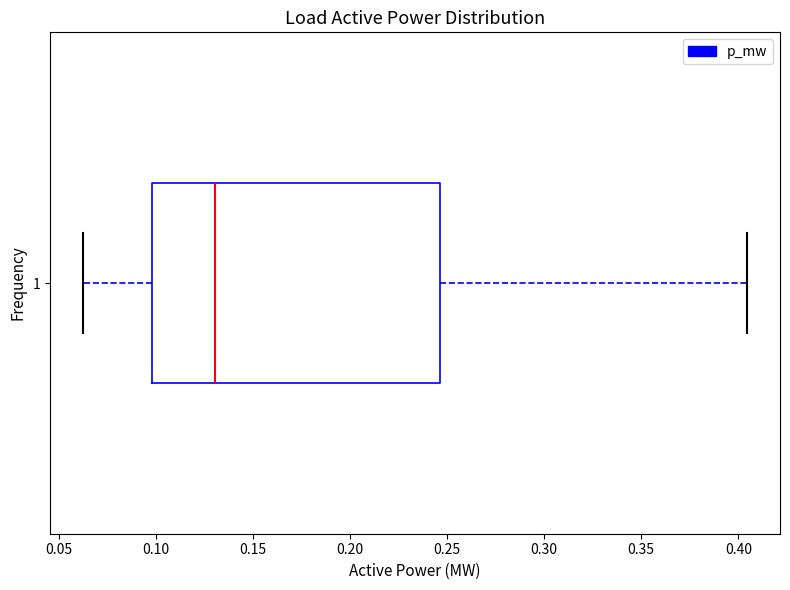

Transcribe this box plot: give where the median line is, the range the box spans, and where the two whiskers end, as read against the x-axis. The values are not printed on the chart, so give them approximately, as read against the axis.

median 0.130, box 0.100 to 0.245, whiskers 0.065 to 0.405